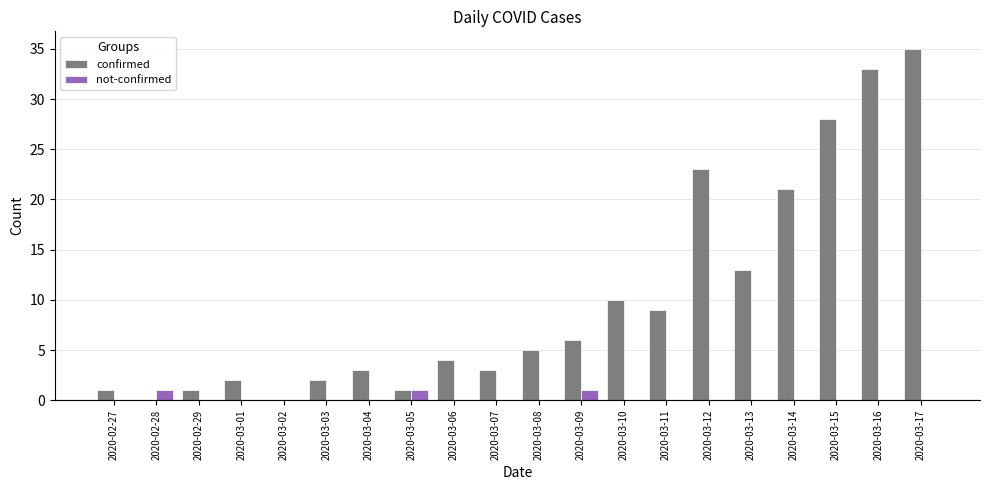

What are all the series names shown in the legend?

confirmed, not-confirmed